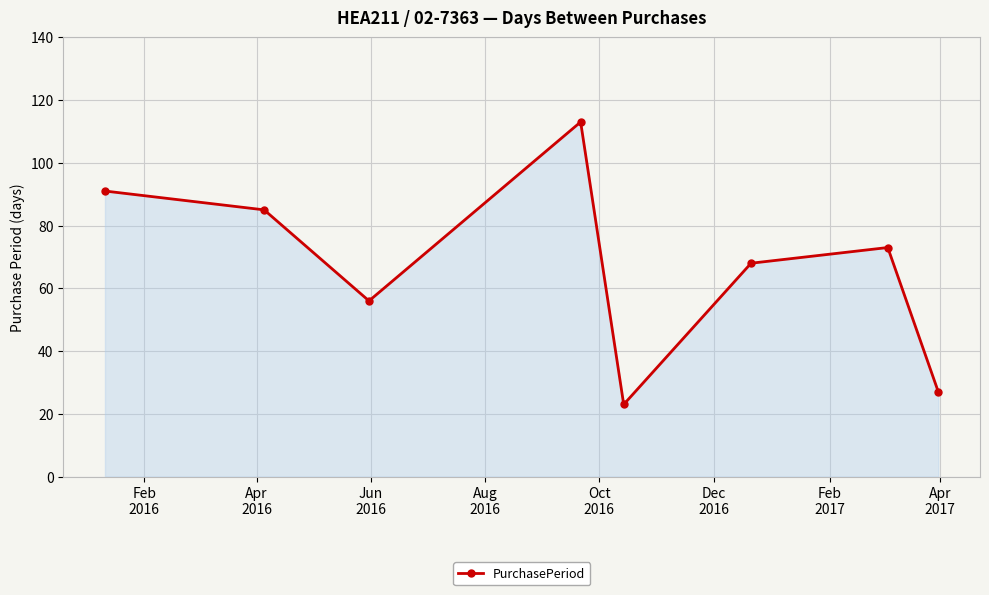

What is the difference between the second highest and minimum values?

68